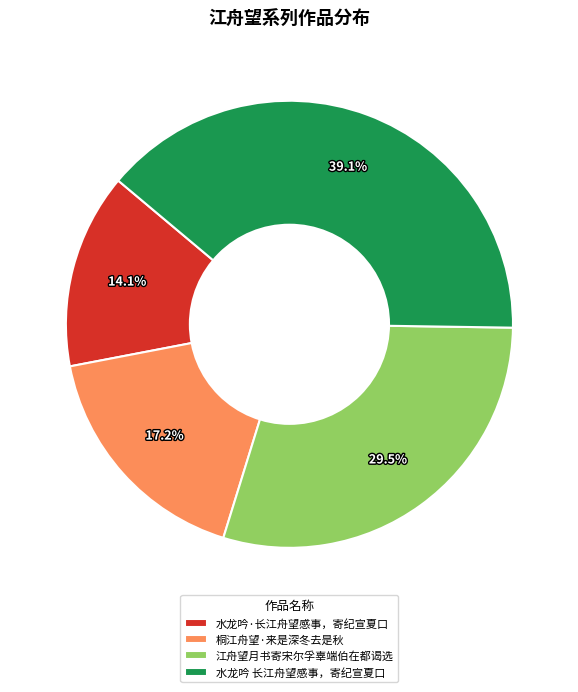

Which category has the smallest portion of the pie?

水龙吟·长江舟望感事，寄纪宣夏口